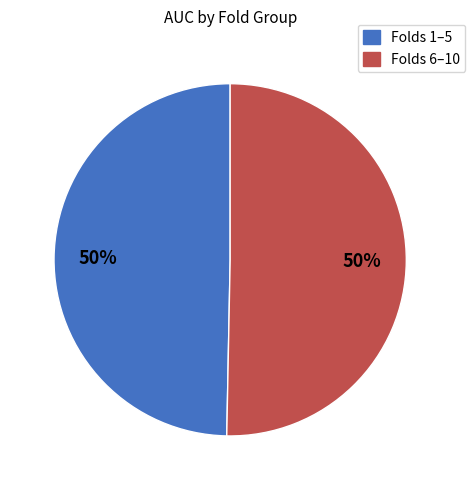

Does any single category account for the majority?

No